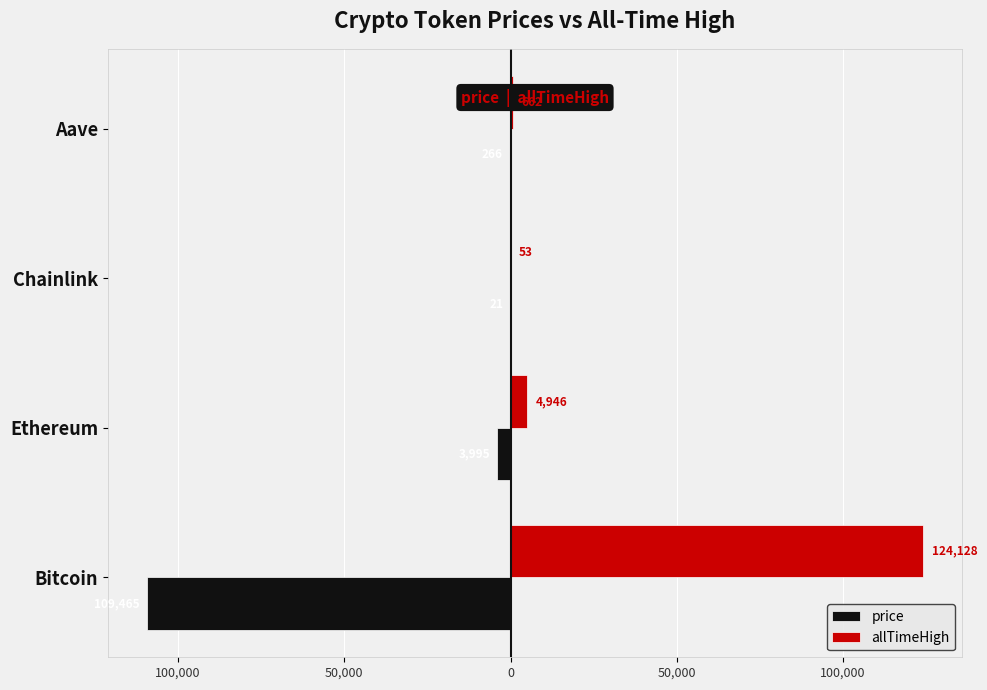

What are all the series names shown in the legend?

price, allTimeHigh